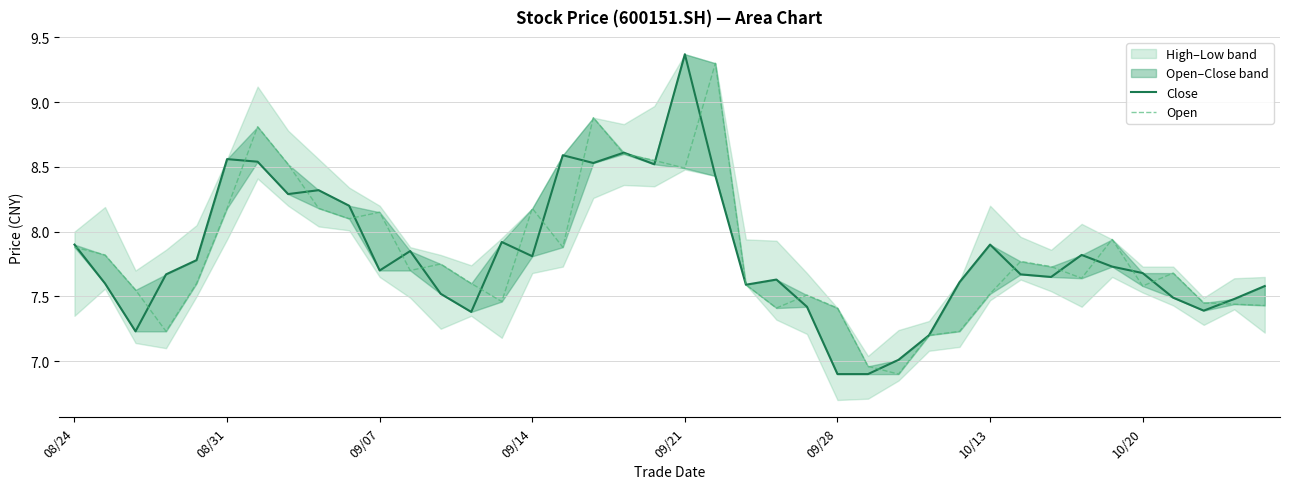

Which series has the largest total across all categories?

Close